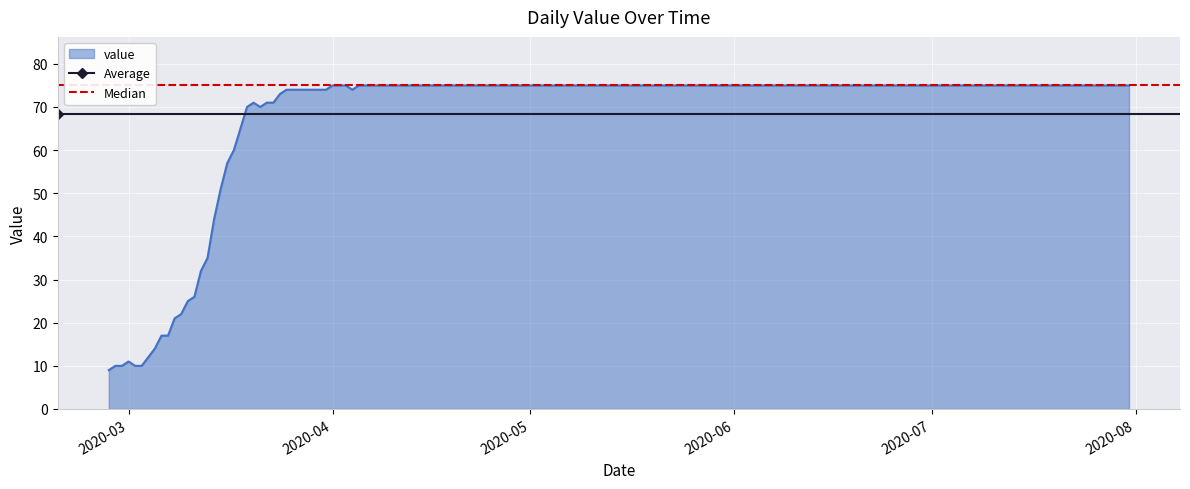

At which label is Average closest to 68?

2020-03